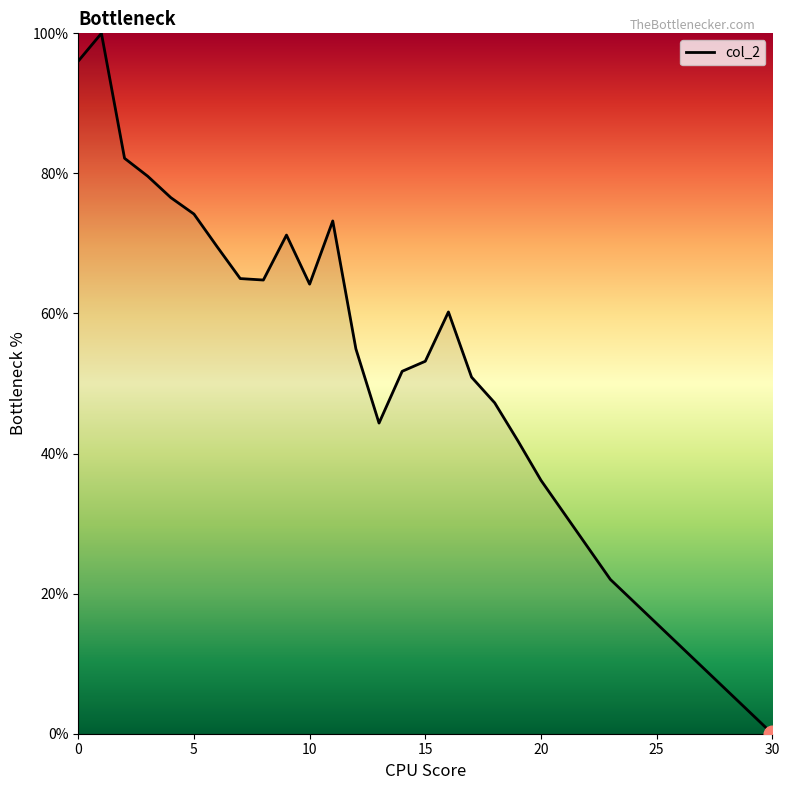

What is the difference between the maximum and minimum values?

100.0